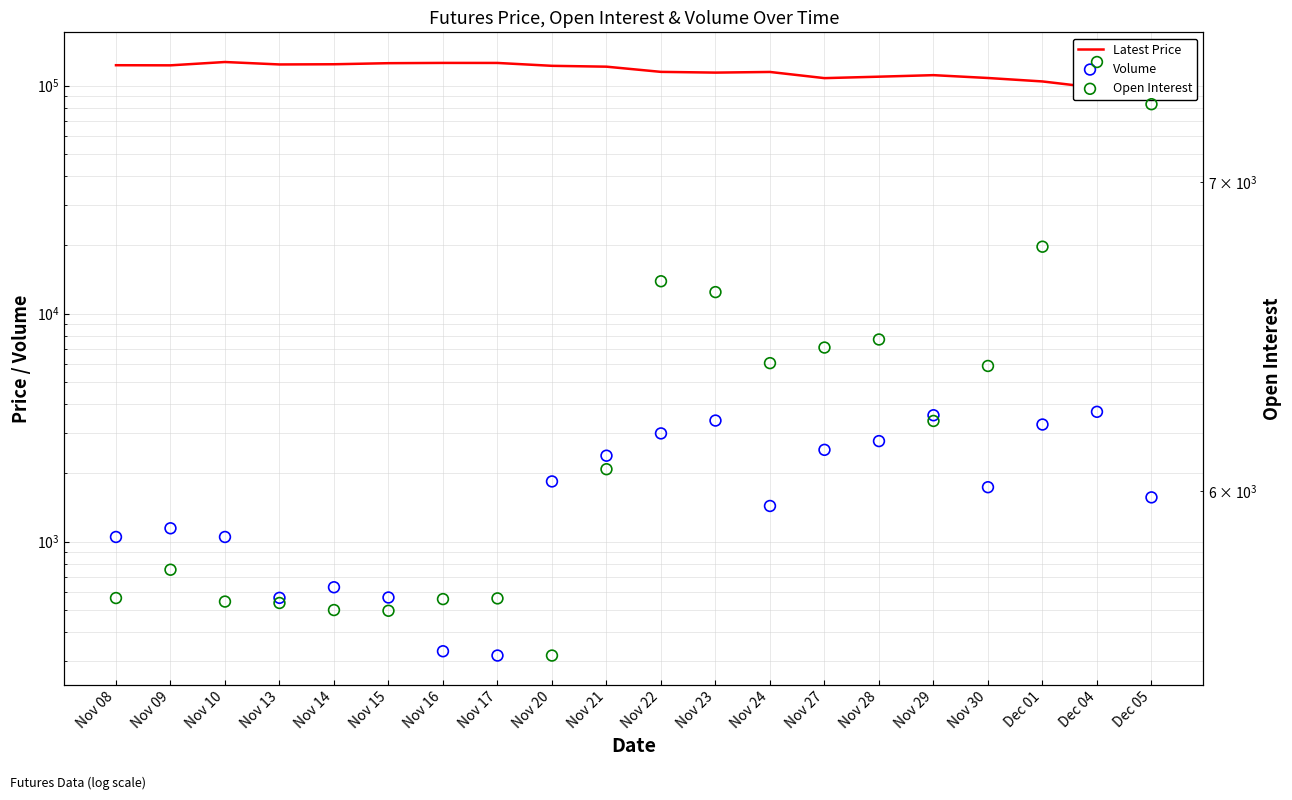

Which series contains the lowest Y value?

Volume